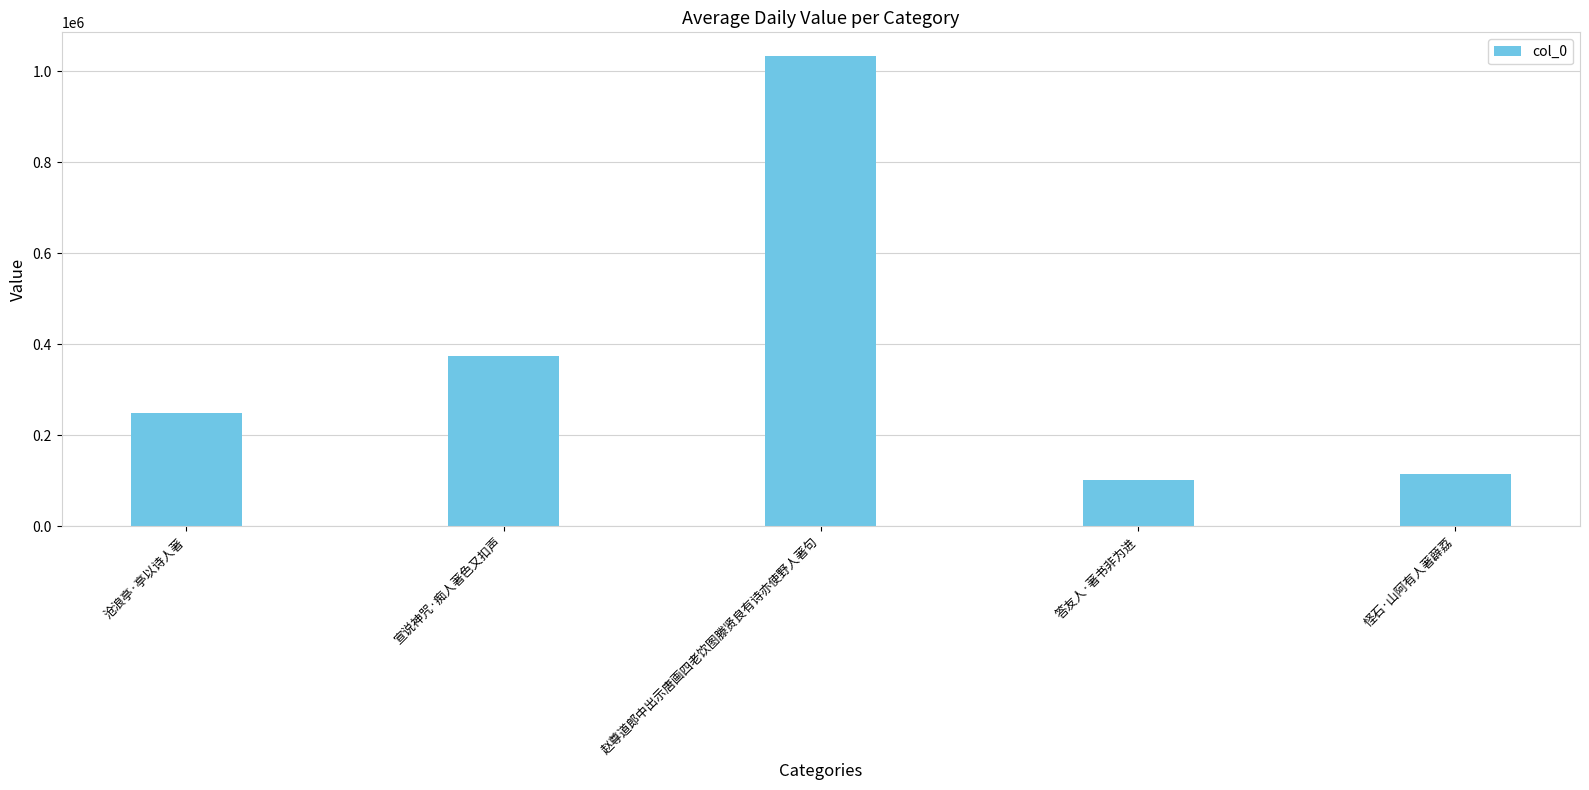

What is the smallest value displayed?

101978